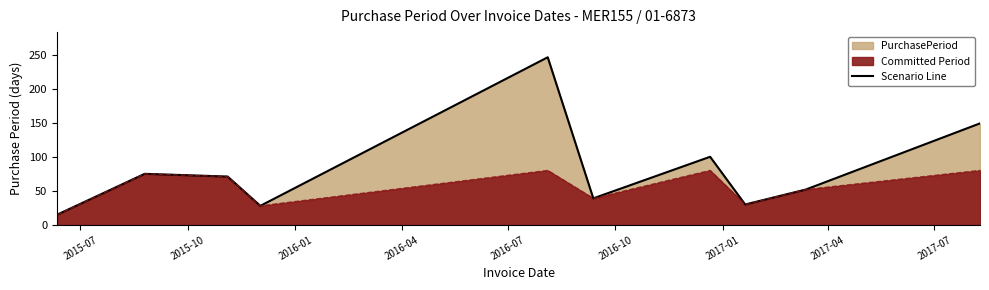

What is the label of the 4th point from the right?

2017-01